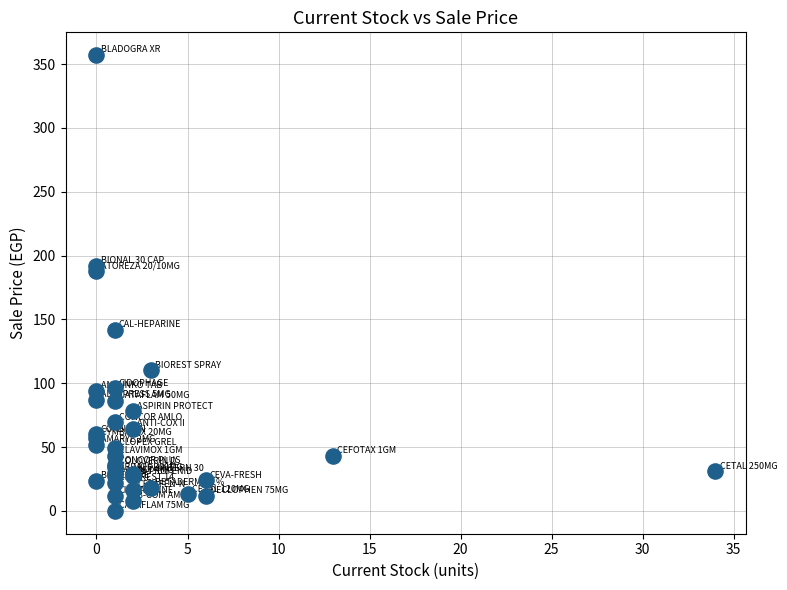

What Y value in the scatter plot is closest to 178?

187.5